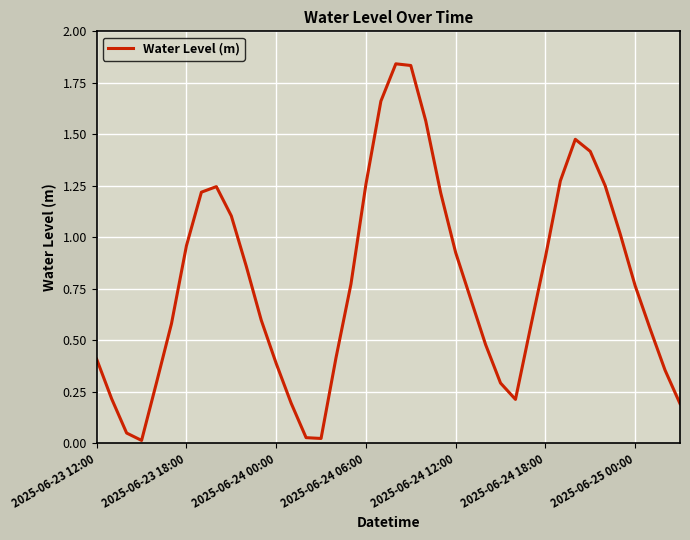

Does the chart have visible grid lines?

Yes